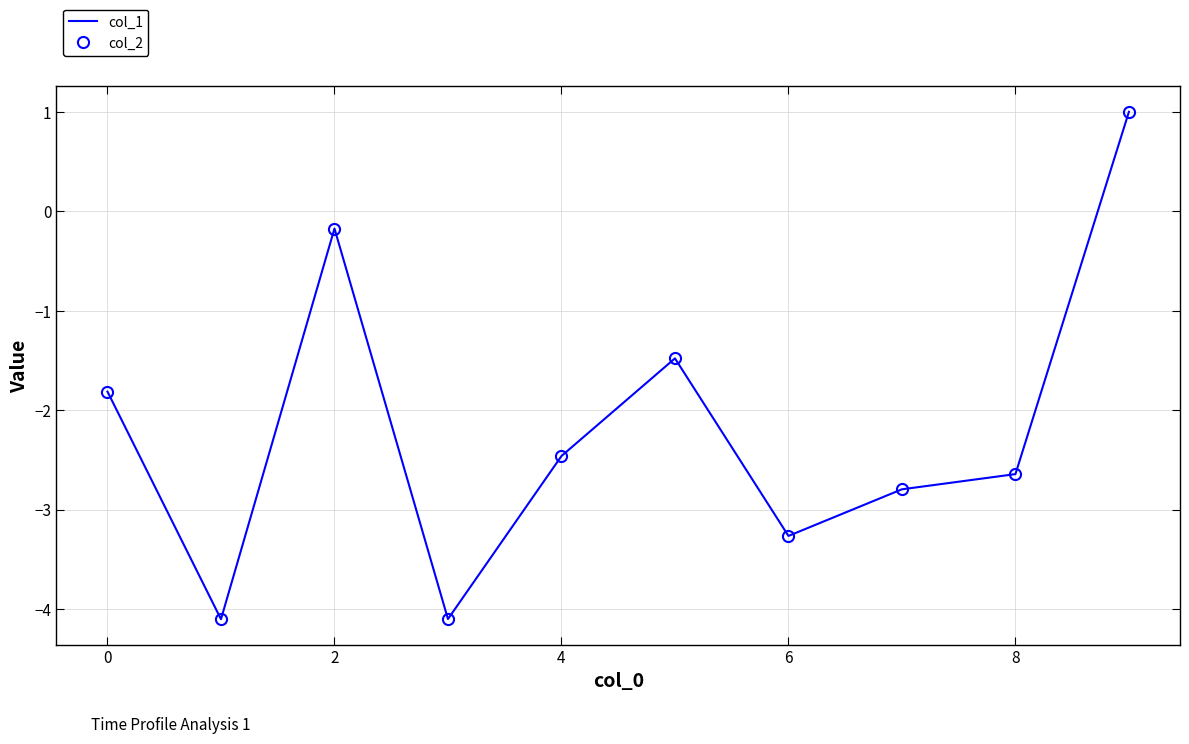

How many values in col_2 are below zero?

9